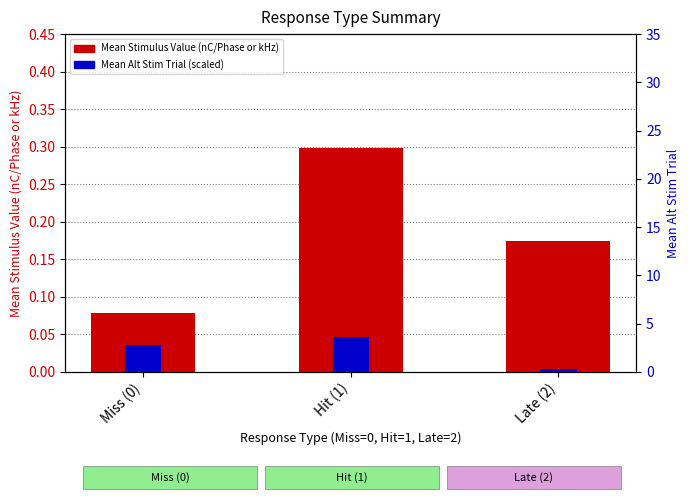

What is the label of the 1st bar from the right?

Late (2)